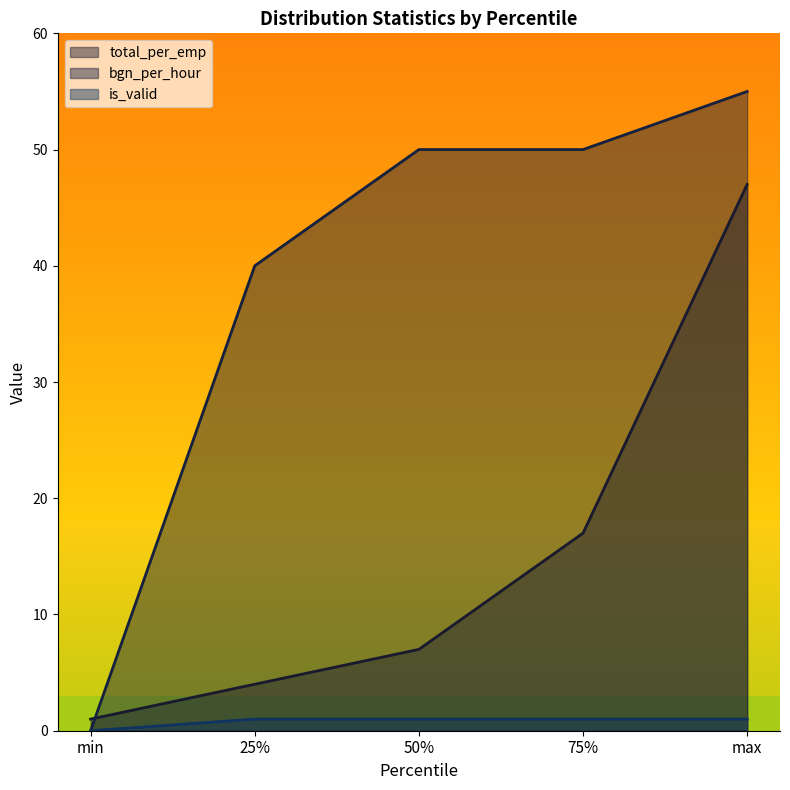

At which label does bgn_per_hour first exceed 50?

max